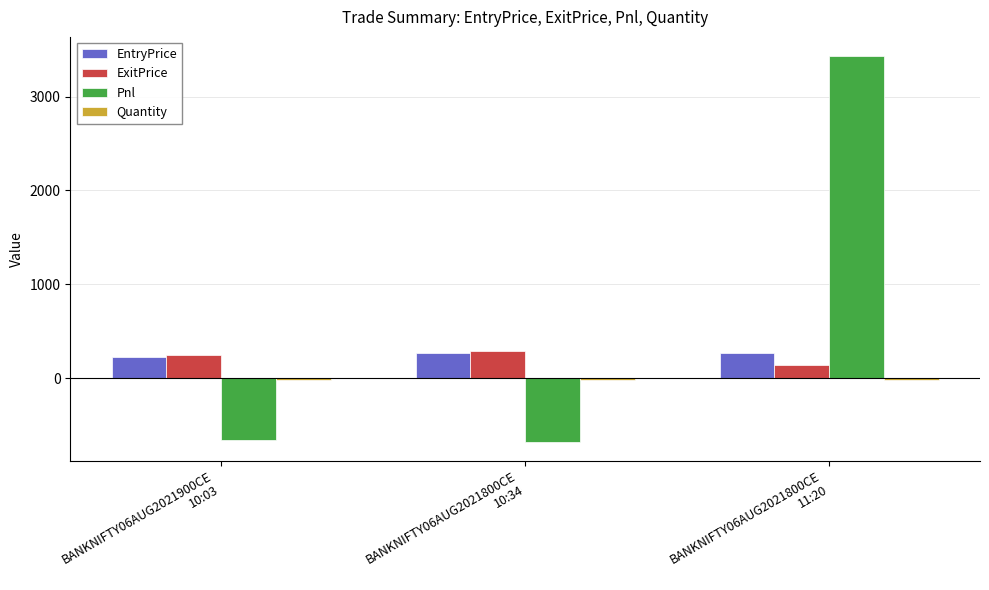

Which series has the widest spread of values?

Pnl